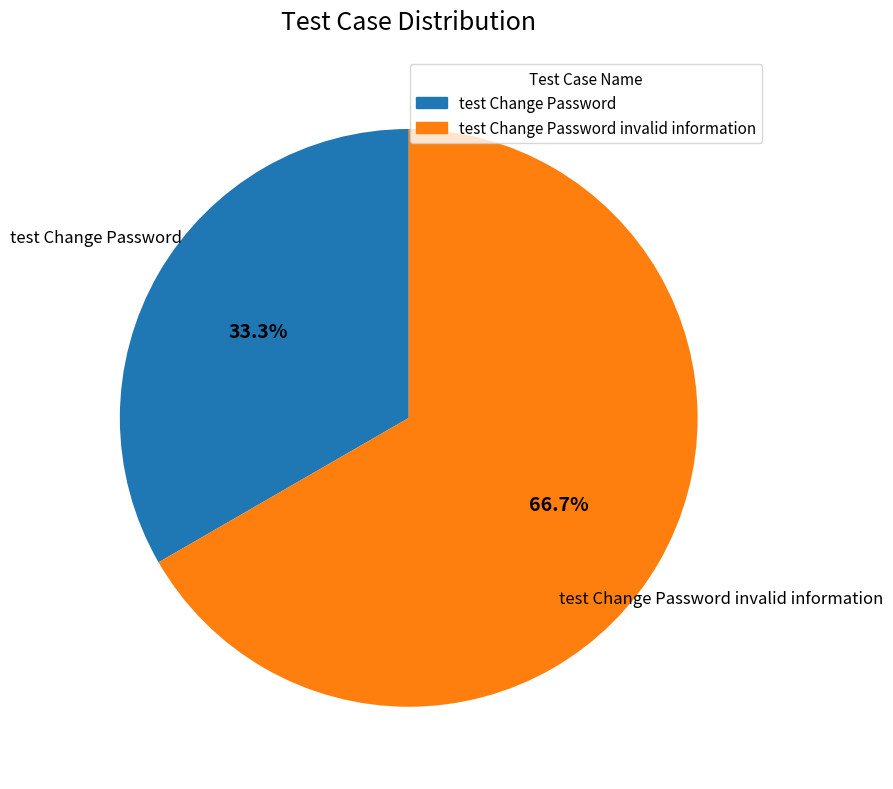

Does any single category account for the majority?

Yes